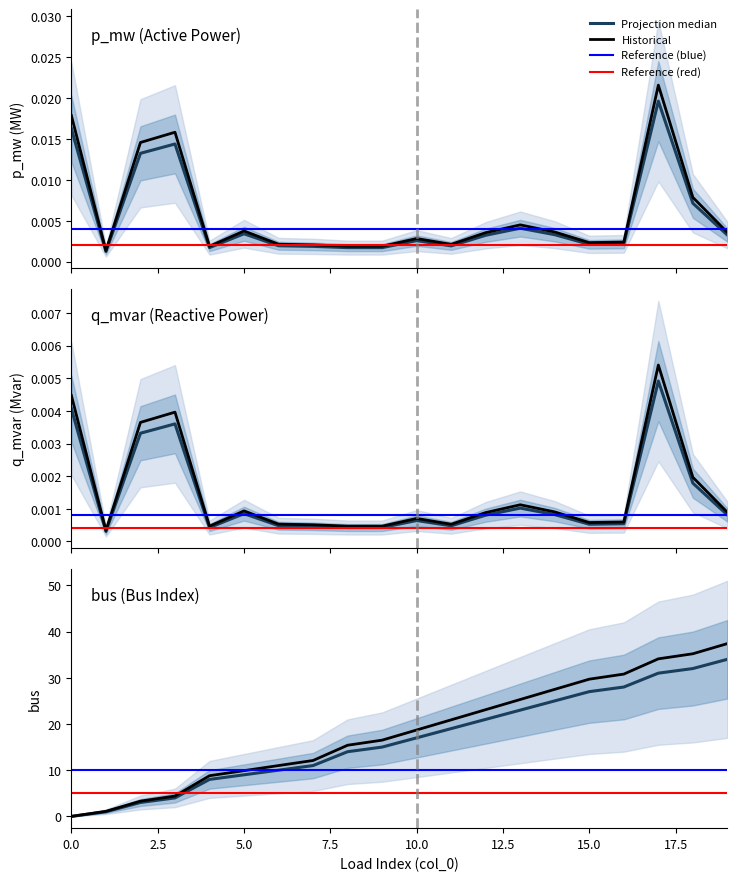

List the labels in order of q_mvar value, smallest first.

1, 9, 4, 8, 7, 11, 6, 15, 16, 10, 12, 19, 14, 5, 13, 18, 2, 3, 0, 17